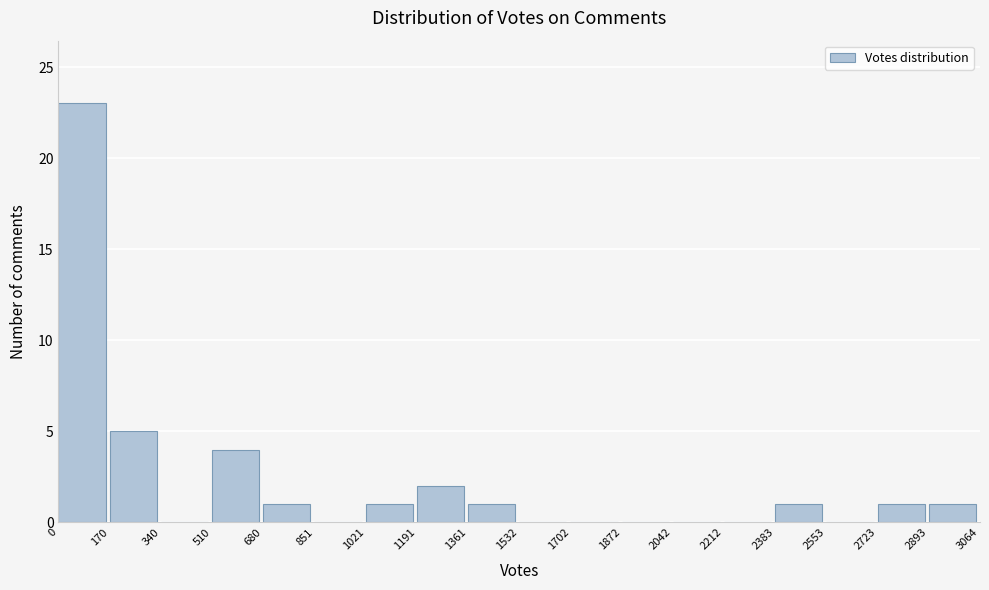

How tall is the bar that spans 1361 to 1532 on the x-axis? The values are not printed on the chart, so give them approximately, as read against the axis.

1